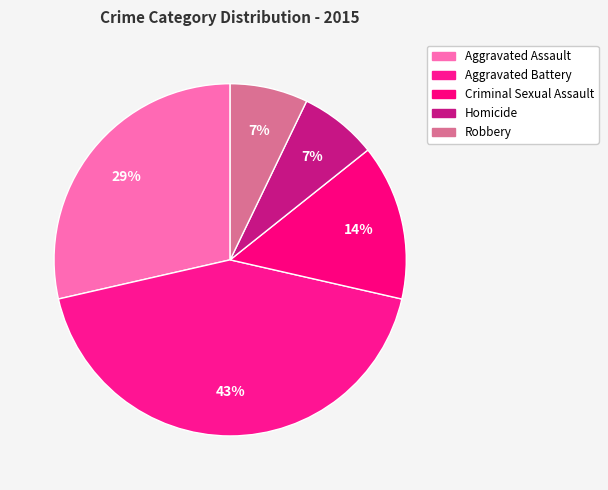

To the nearest percent, what portion does Aggravated Assault represent?

29%